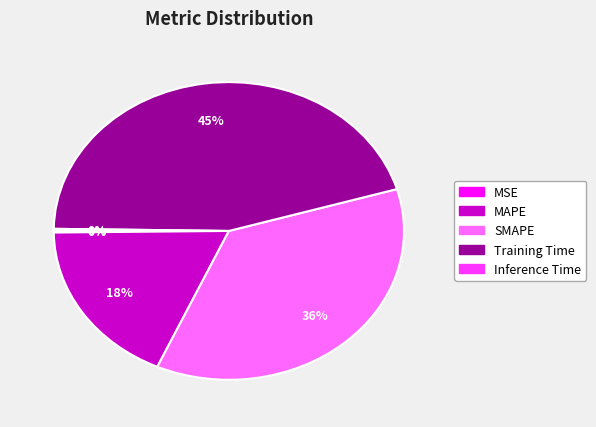

Combined, do Training Time and SMAPE account for over 50%?

Yes